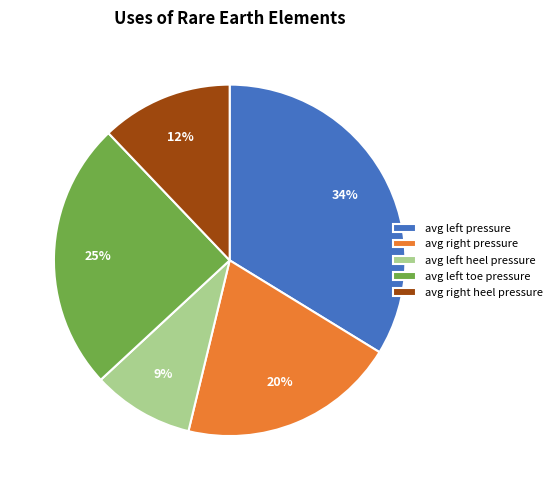

Does any single category account for the majority?

No